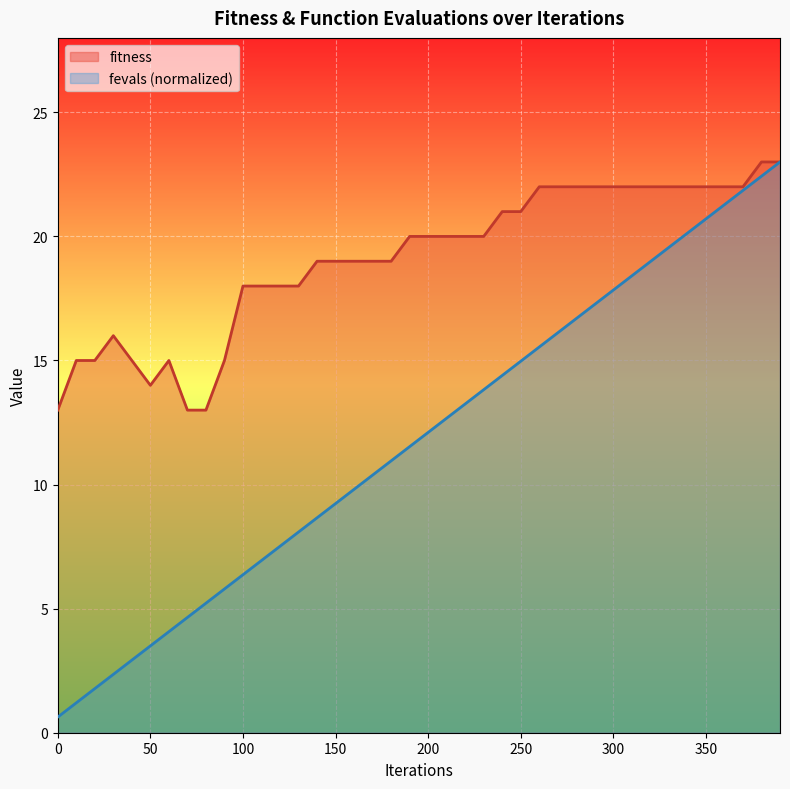

At which category does fitness reach its first local valley?

50